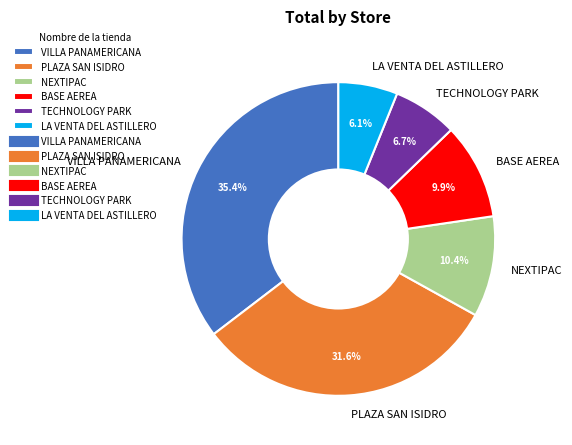

Which slice is the smallest?

LA VENTA DEL ASTILLERO